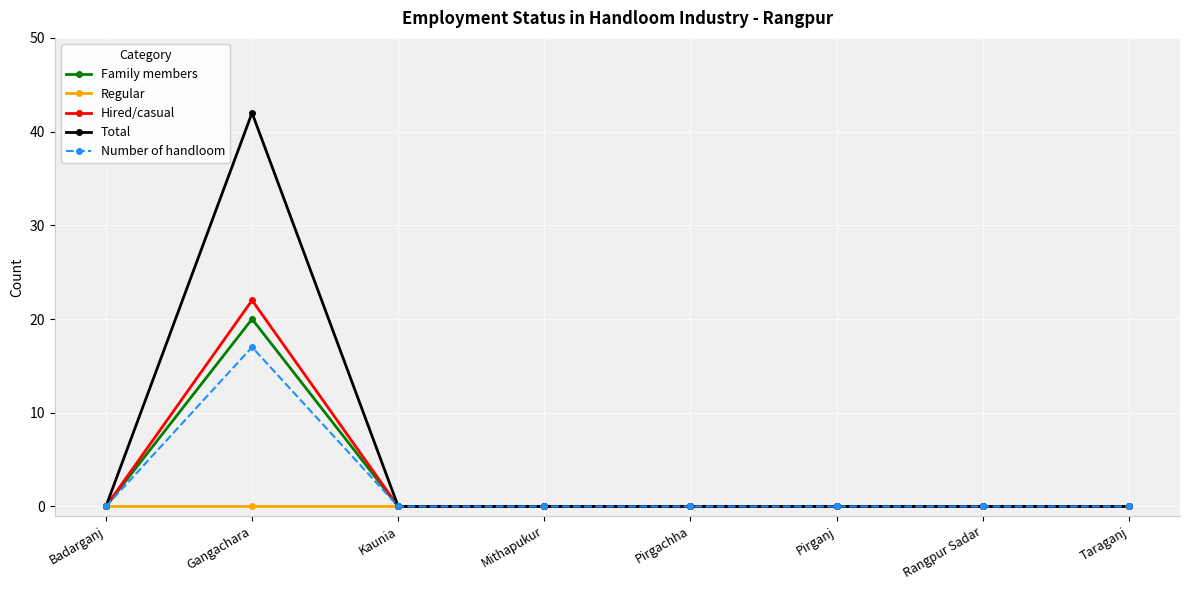

At which label does Hired/casual reach its peak?

Gangachara